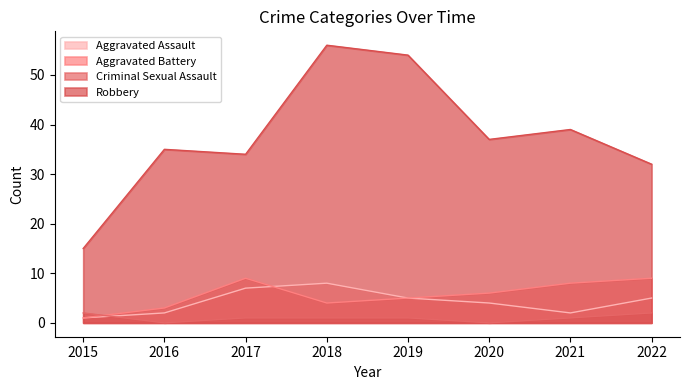

At which label does Aggravated Battery first exceed 6?

2017